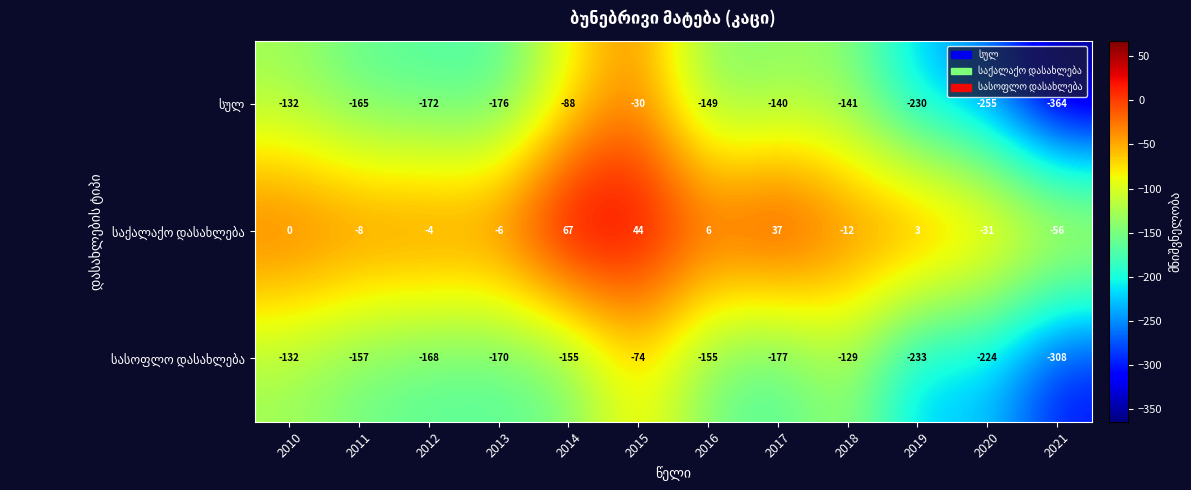

What is the maximum value shown in the chart?

67